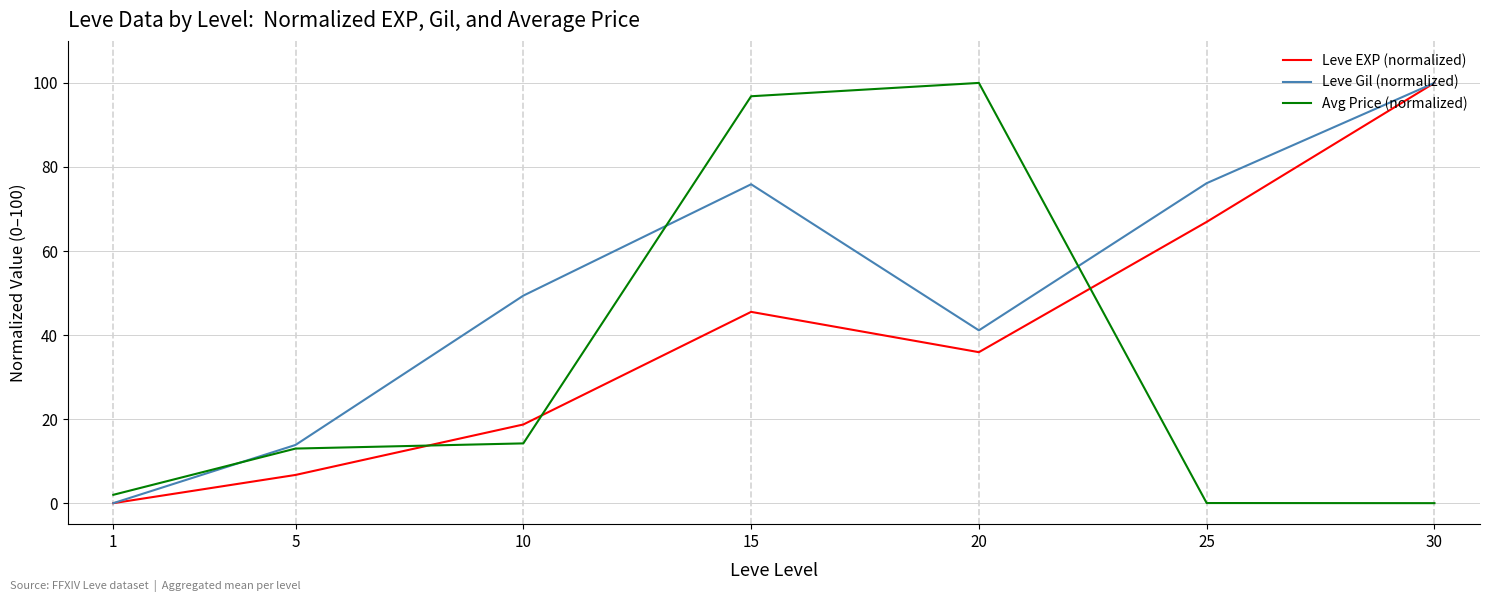

Where is Leve EXP (normalized) nearest to the value 50?

15